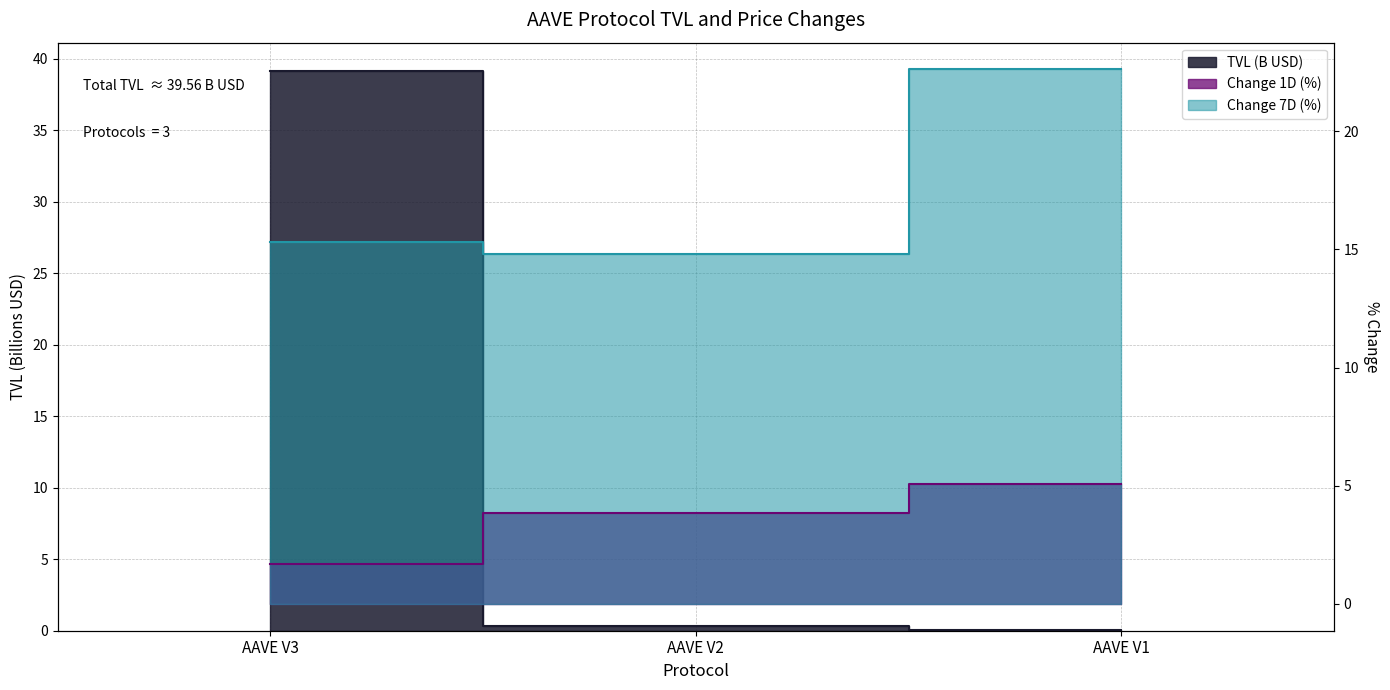

What is the sum of all Change 7D (%) values?

52.7